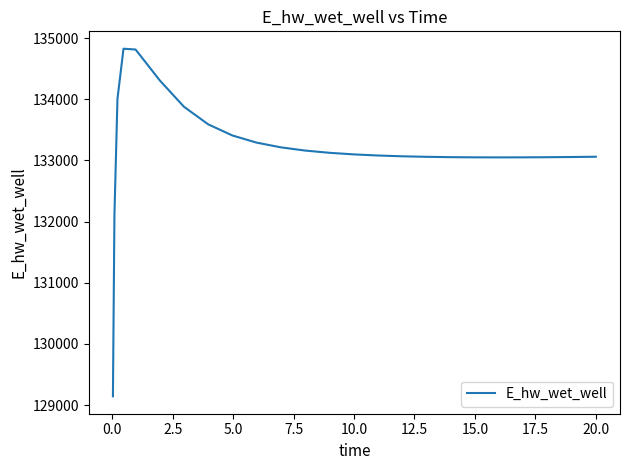

What is the difference between the maximum and minimum values?

5681.5